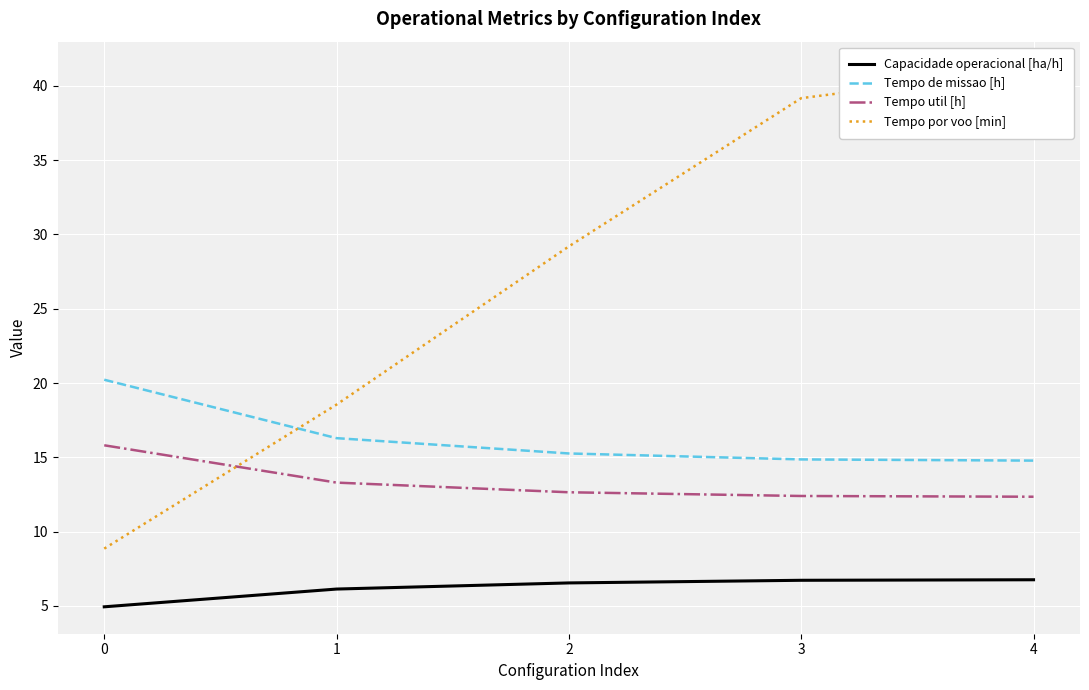

True or false: Tempo de missao [h] has a value of 22.2 at 3.

False